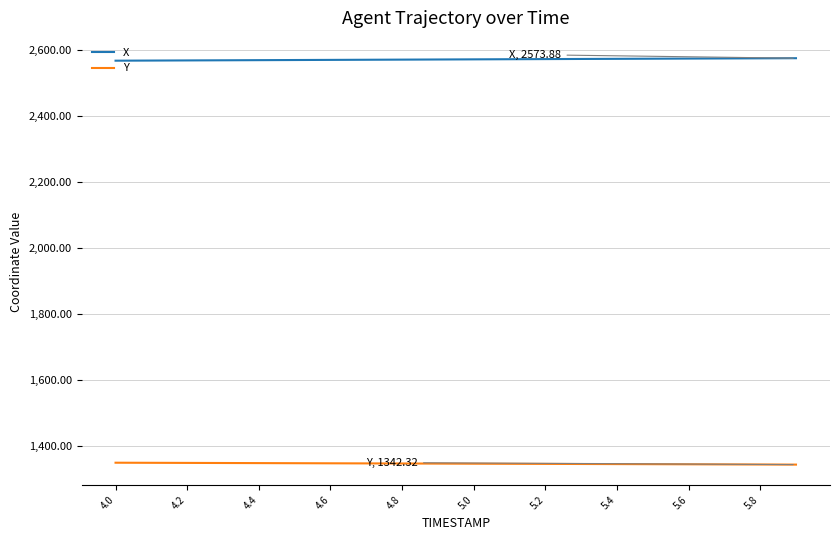

Rank the series by their maximum value, from highest to lowest.

X, Y